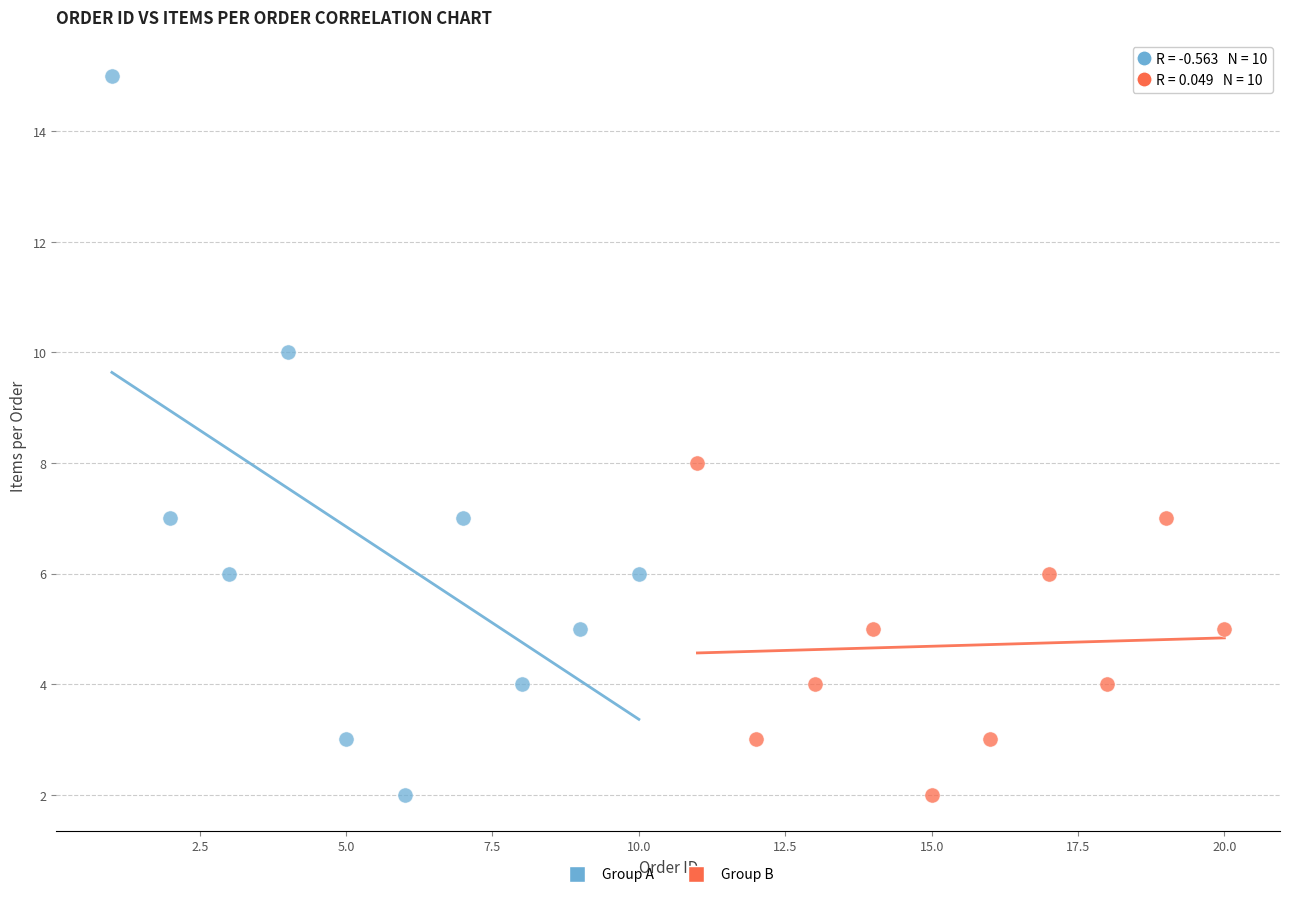

Which series has the widest spread of Y values?

Group A